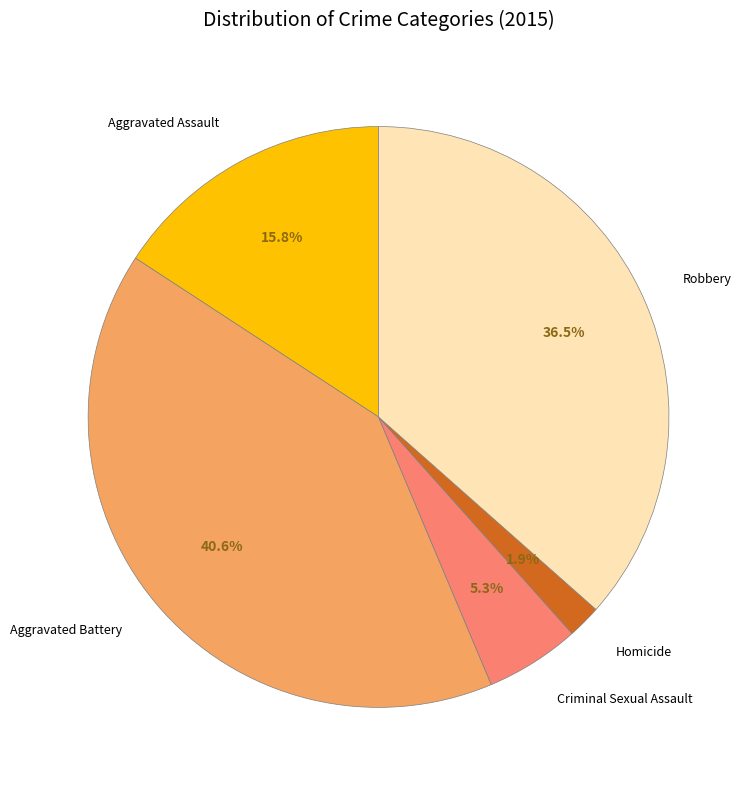

Does any single category account for the majority?

No